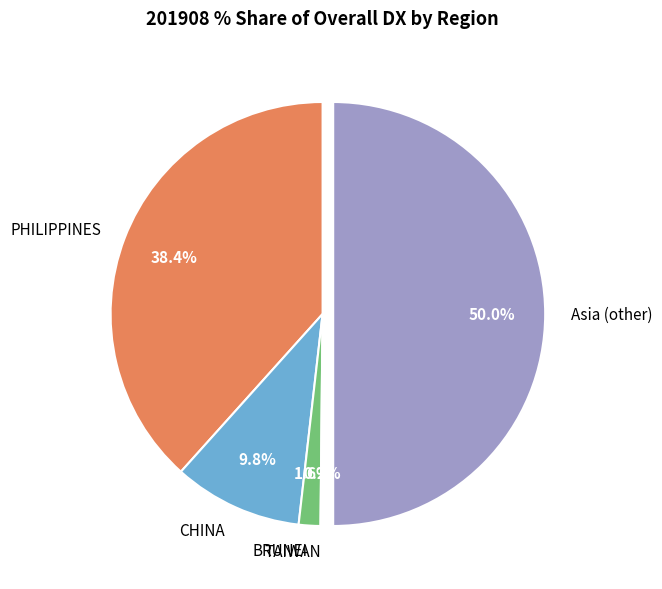

To the nearest percent, what is the average slice percentage?

20%